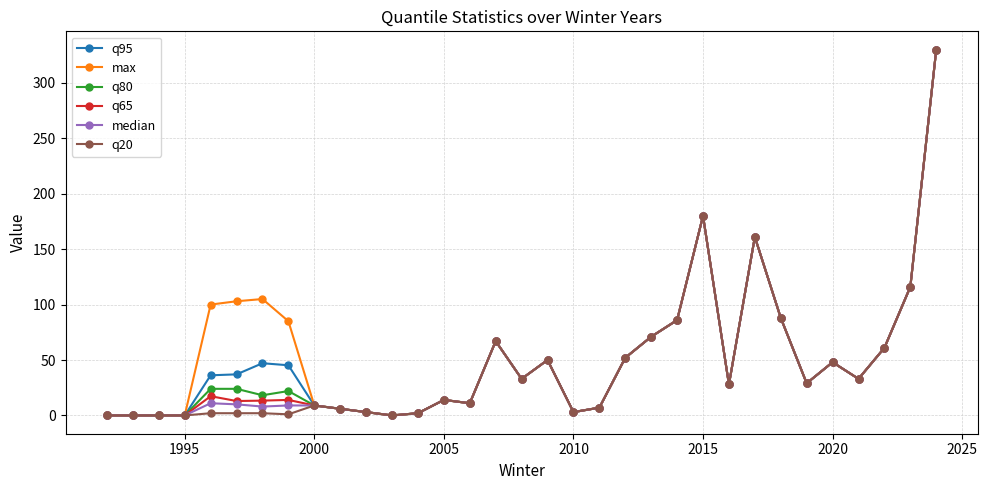

At how many categories does at least one series exceed 133?

3